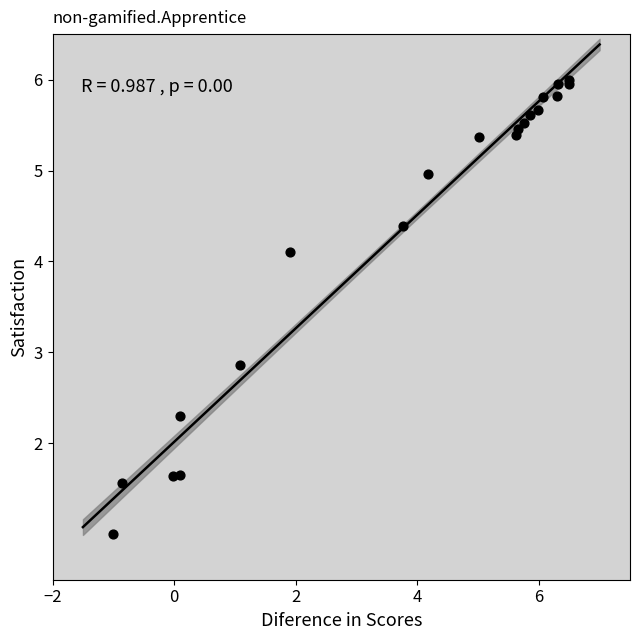

What Y value in the scatter plot is closest to 3?

2.9